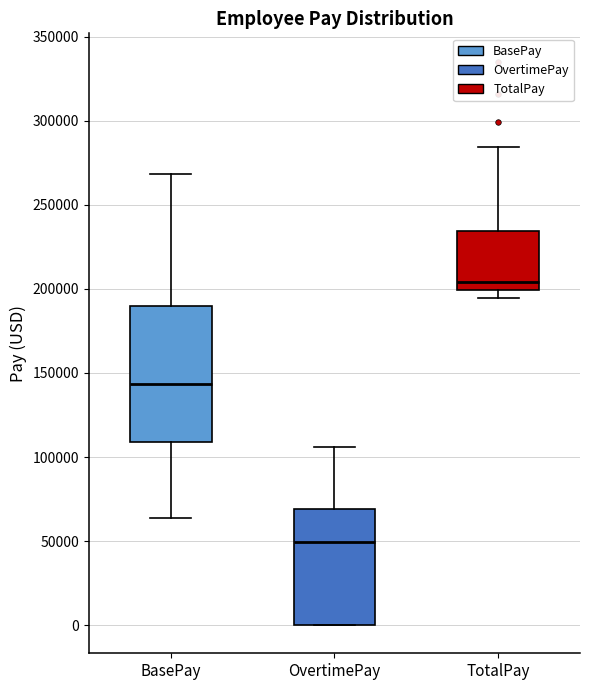

Comparing the boxes themselves (not the whiskers), which one is the tallest?

BasePay